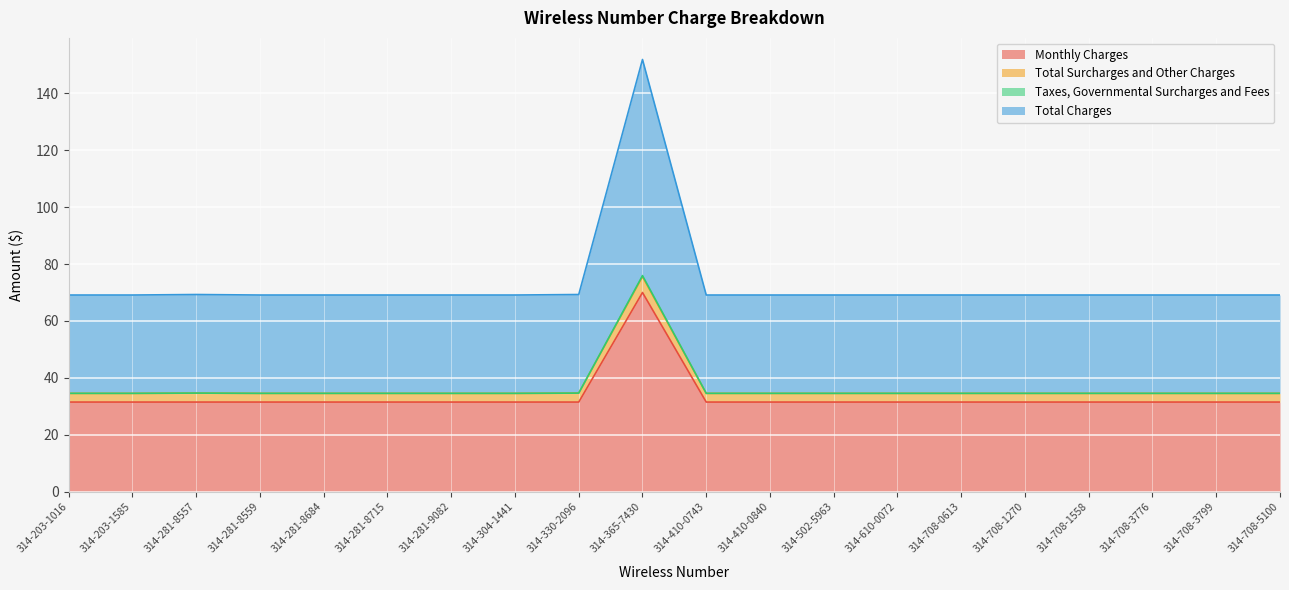

Which series has the widest spread of values?

Total Charges